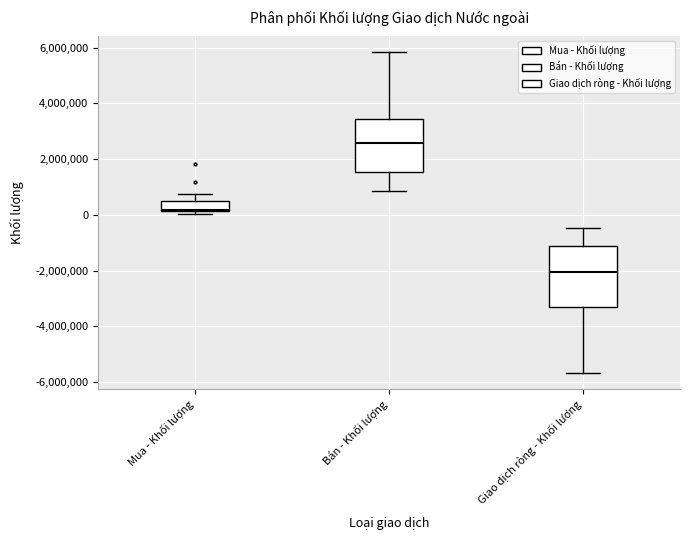

Reading left to right, transcribe this box plot: for each box, give where its median line is, the range the box spans, and where its two whiskers end, as read against the y-axis. The values are not printed on the chart, so give them approximately, as read against the axis.

Mua - Khối lượng: median 200000 (just above the box's lower edge), box 200000 to 600000, whiskers 0 to 800000
Bán - Khối lượng: median 2600000, box 1600000 to 3400000, whiskers 800000 to 5800000
Giao dịch ròng - Khối lượng: median -2000000, box -3200000 to -1200000, whiskers -5600000 to -400000